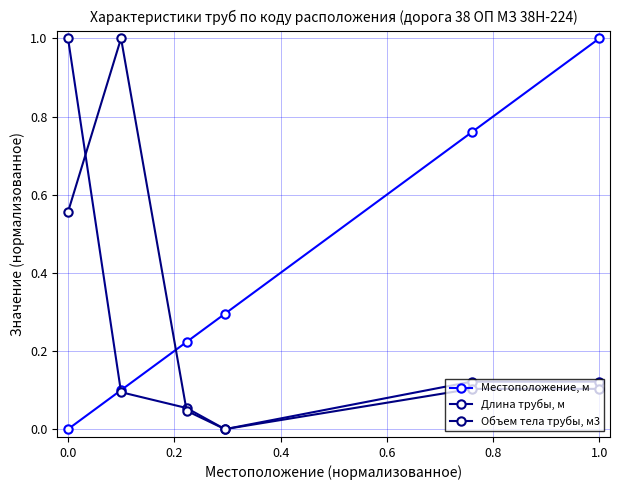

After their last crossing, which series has the higher values: Длина трубы, м or Местоположение, м?

Местоположение, м